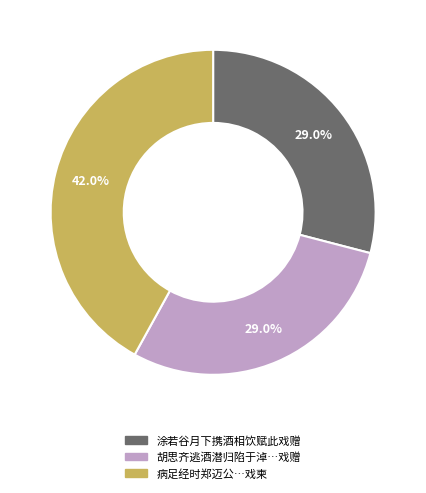

Does any single category account for the majority?

No